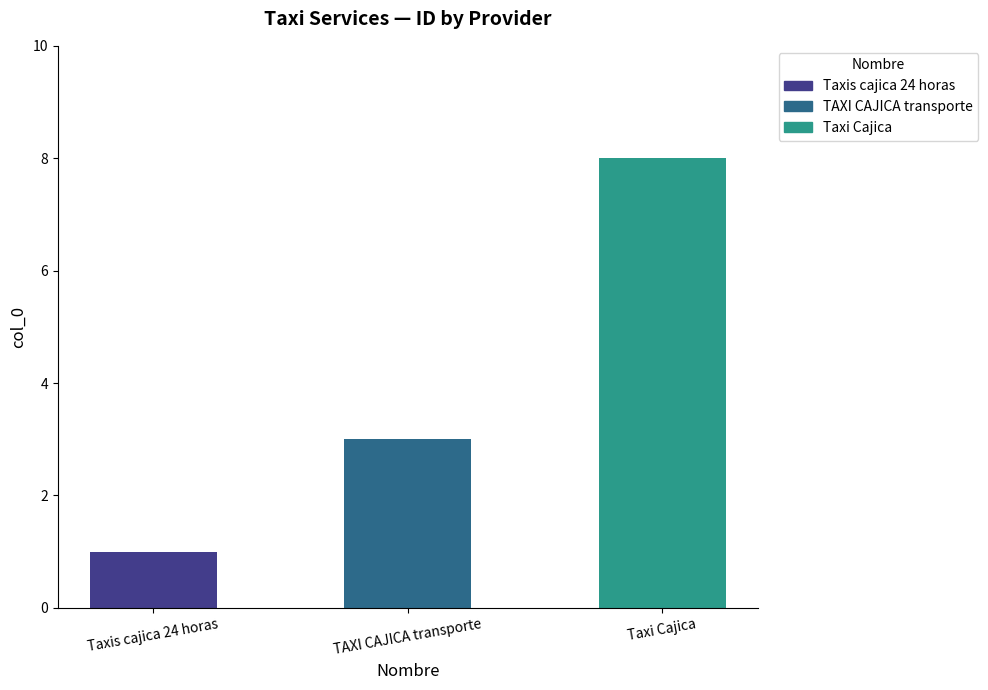

Count the number of data series in this chart.

1